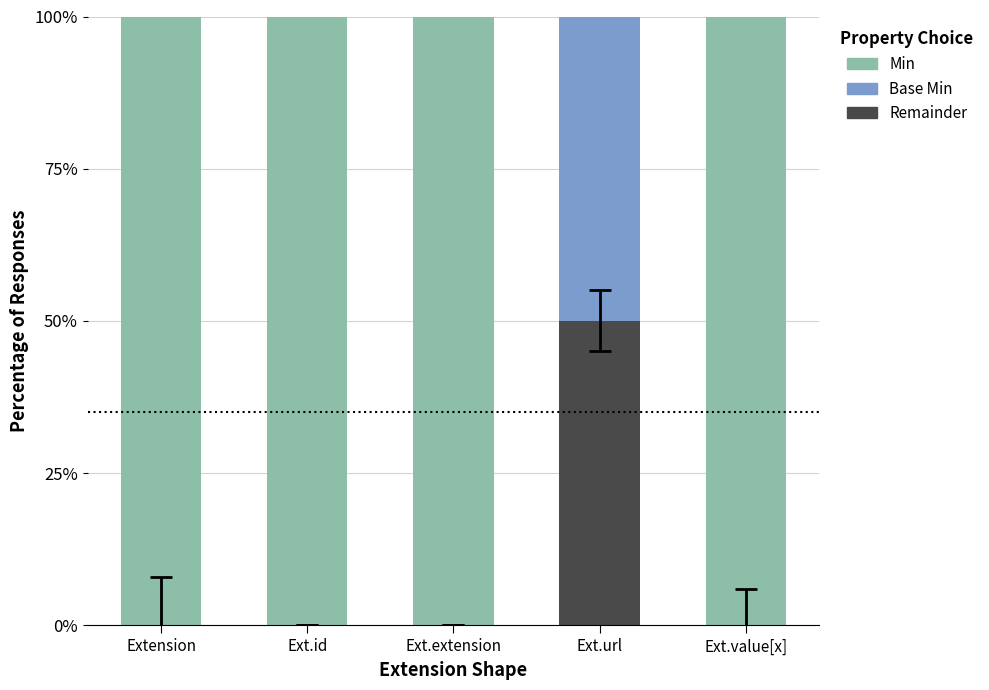

What is the total value across all series at Ext.extension?

100